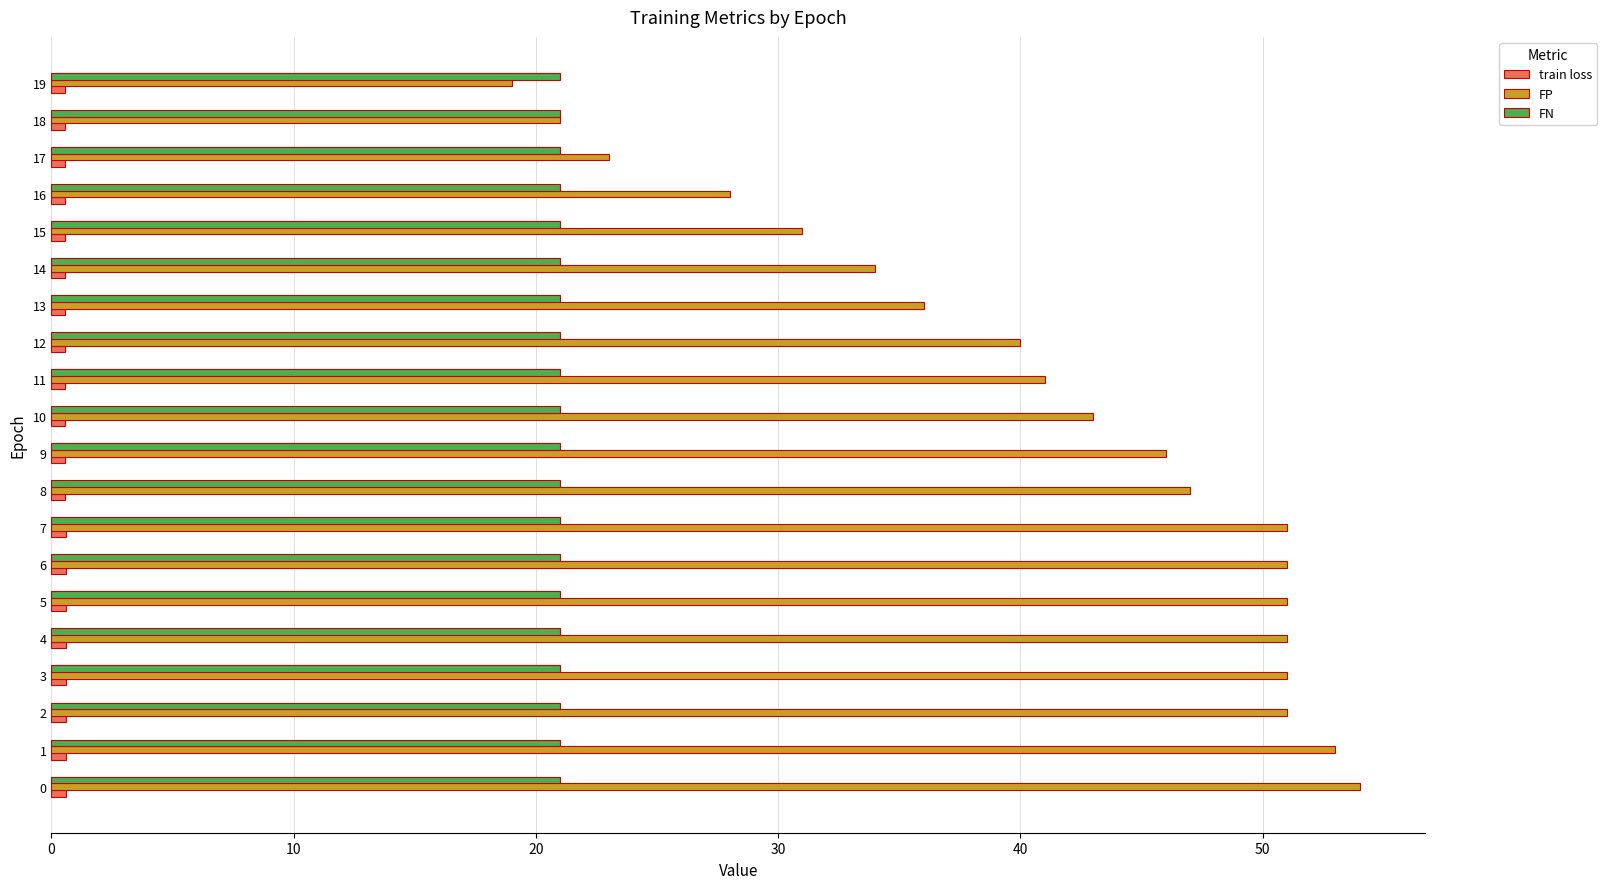

The train loss series shows 0.6 at 11. True or false?

True